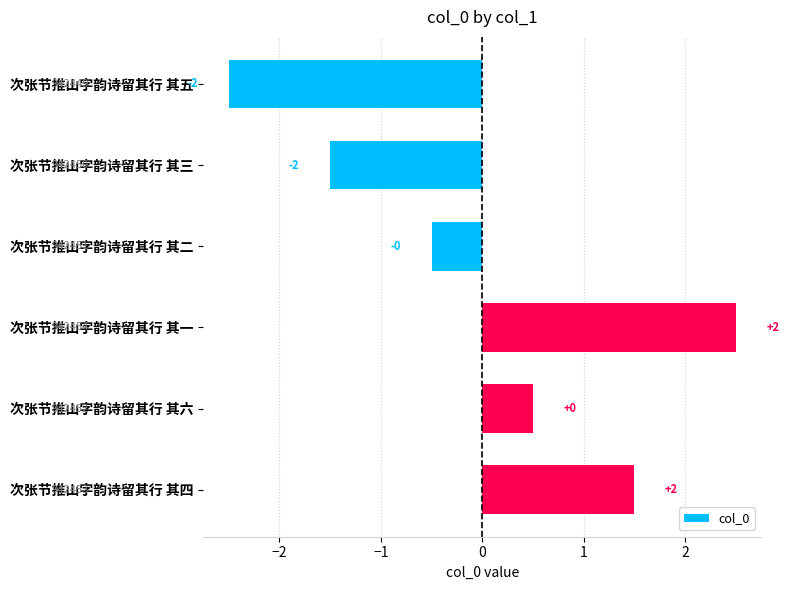

Are the bars grouped side by side (vs. stacked)?

No